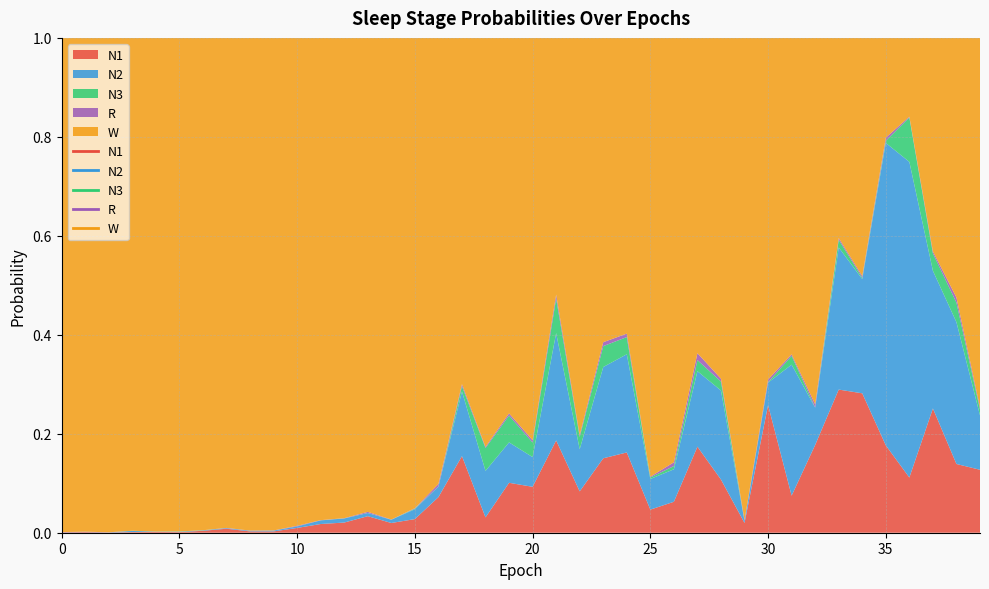

How many intersections are there between N1 and N2?

12